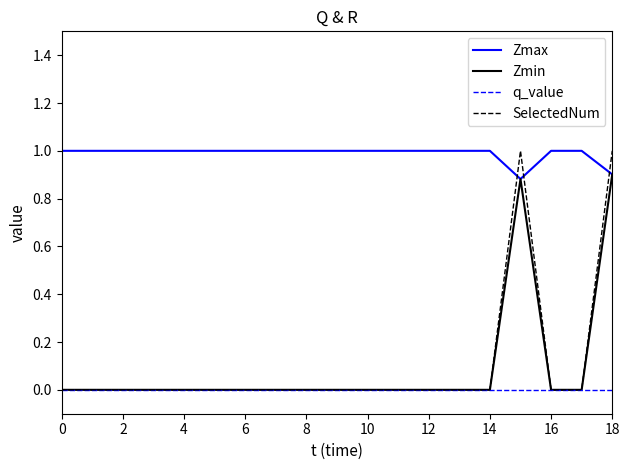

What is the maximum value for Zmax?

1.0